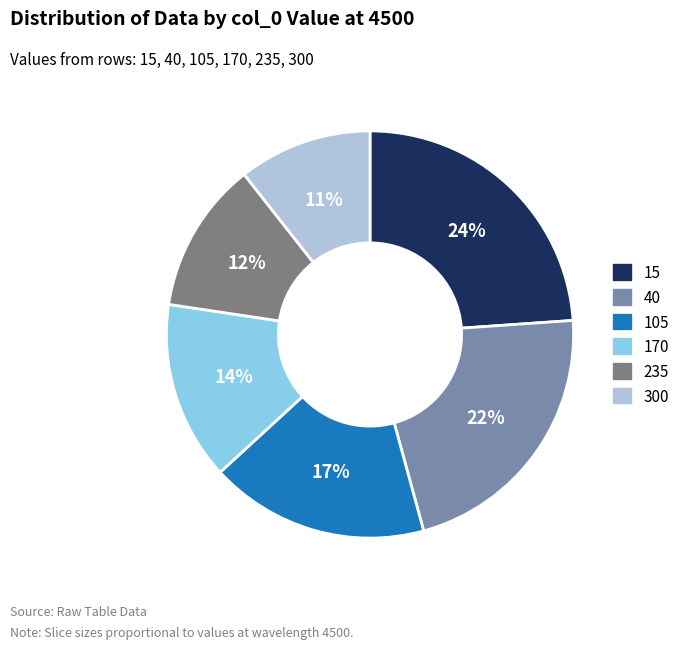

Combined, do 235 and 40 account for over 50%?

No